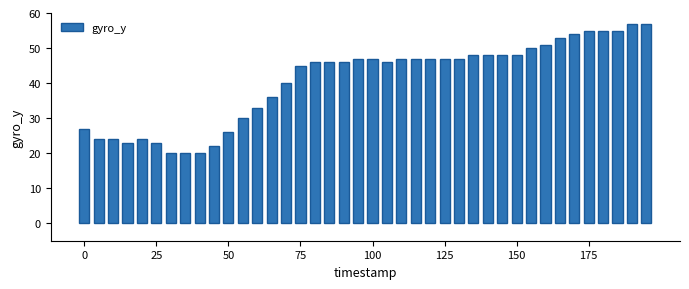

What is the greatest value displayed?

57